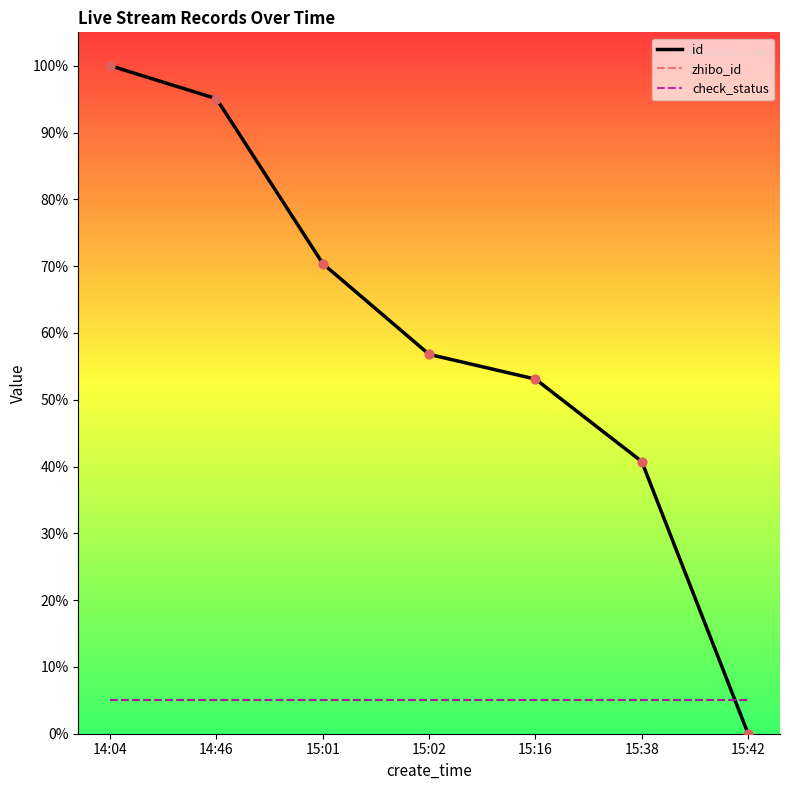

Is this an area chart (filled region under the line)?

No